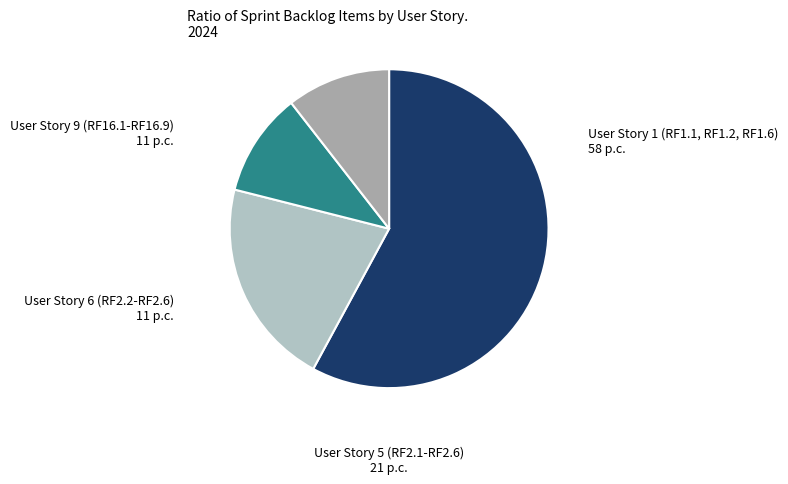

Is there any slice that represents more than half of the pie?

Yes